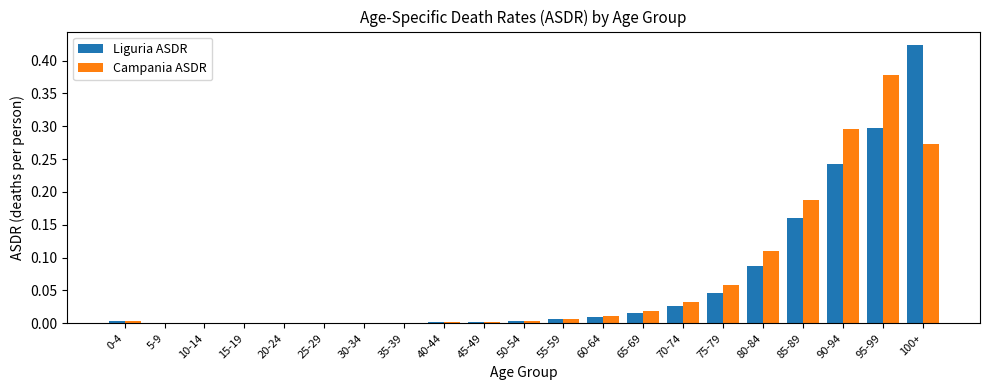

What is the sum of all Liguria ASDR values?

1.3